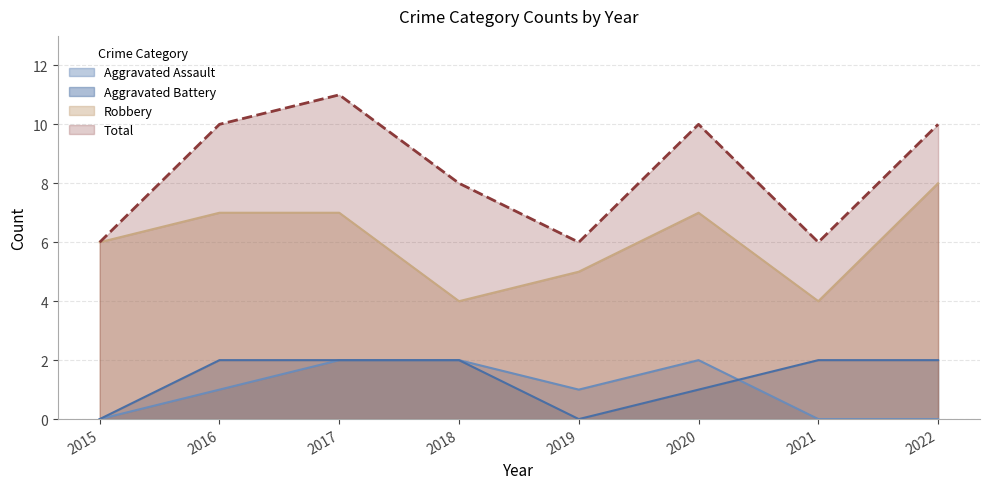

True or false: Aggravated Battery and Robbery cross at least once.

False